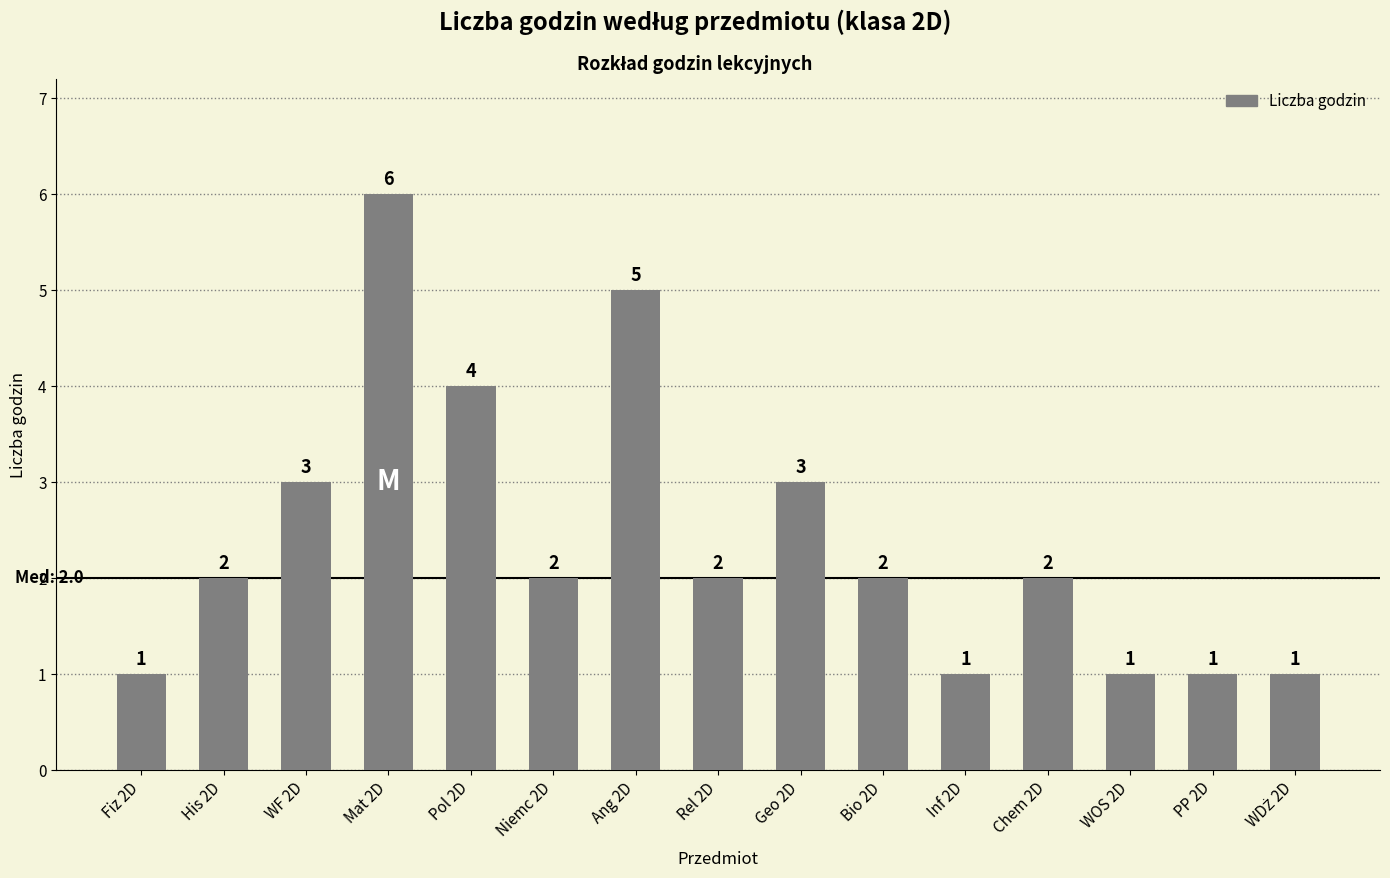

The value at His 2D is 4. True or false?

False